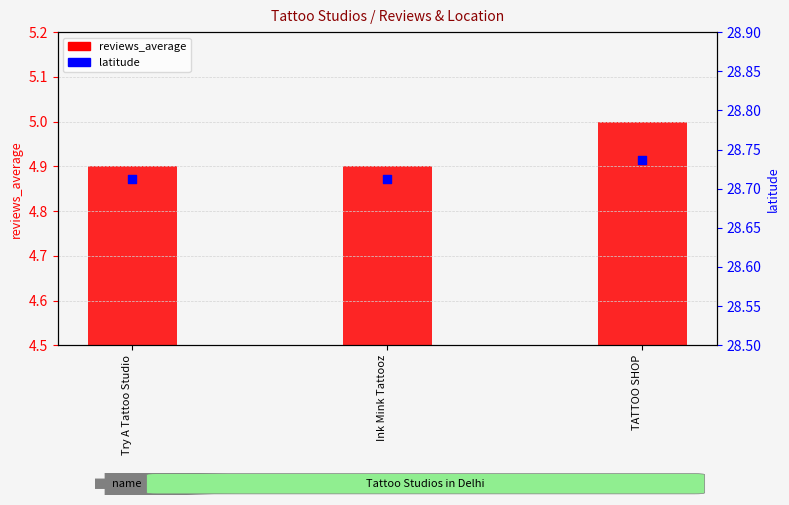

What is the ratio of the value at Ink Mink Tattooz to the value at TATTOO SHOP?

1.0